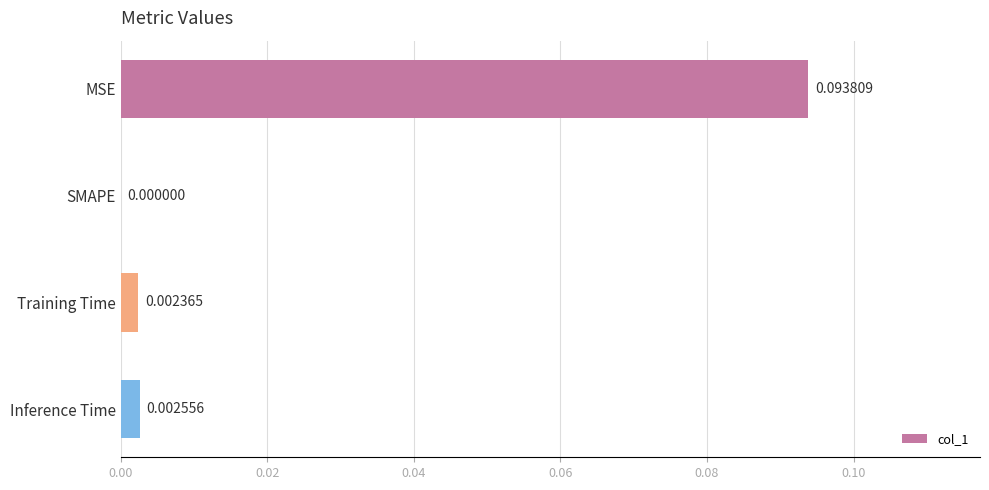

Which has a higher value, Inference Time or SMAPE?

Inference Time